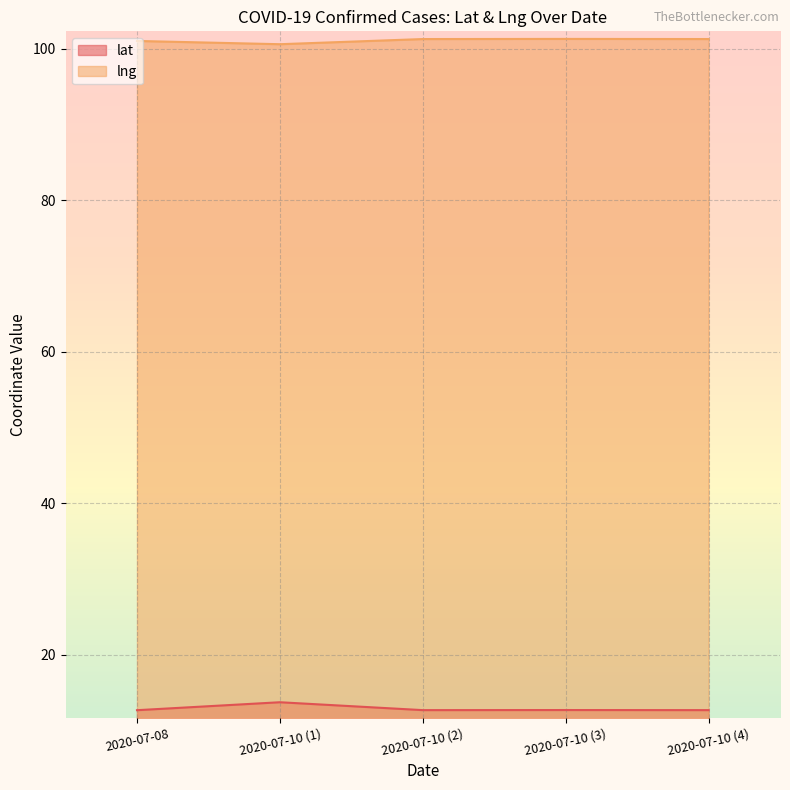

What is the difference between the highest and lowest values at 2020-07-10 (2)?

88.6